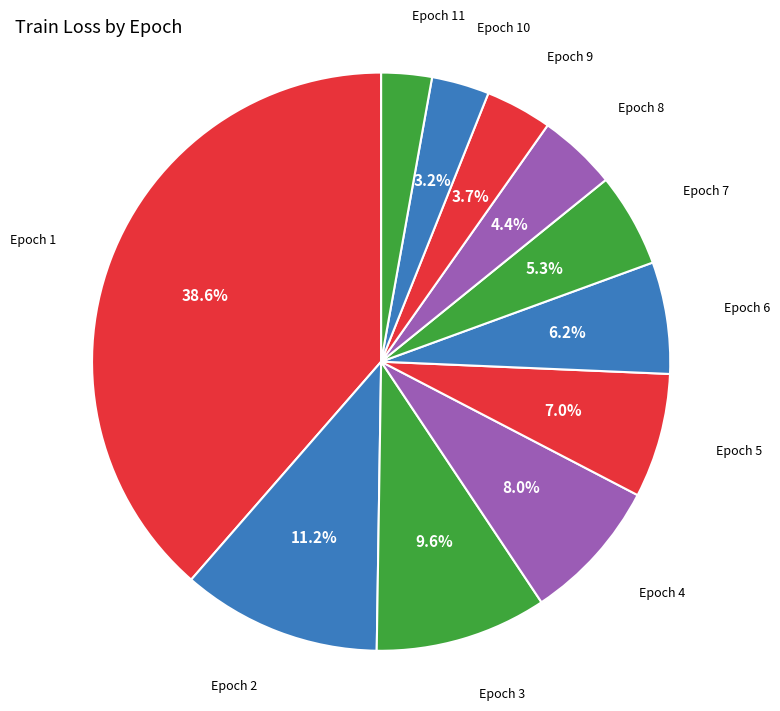

To the nearest percent, what is the difference between the largest and smallest slice percentages?

36%